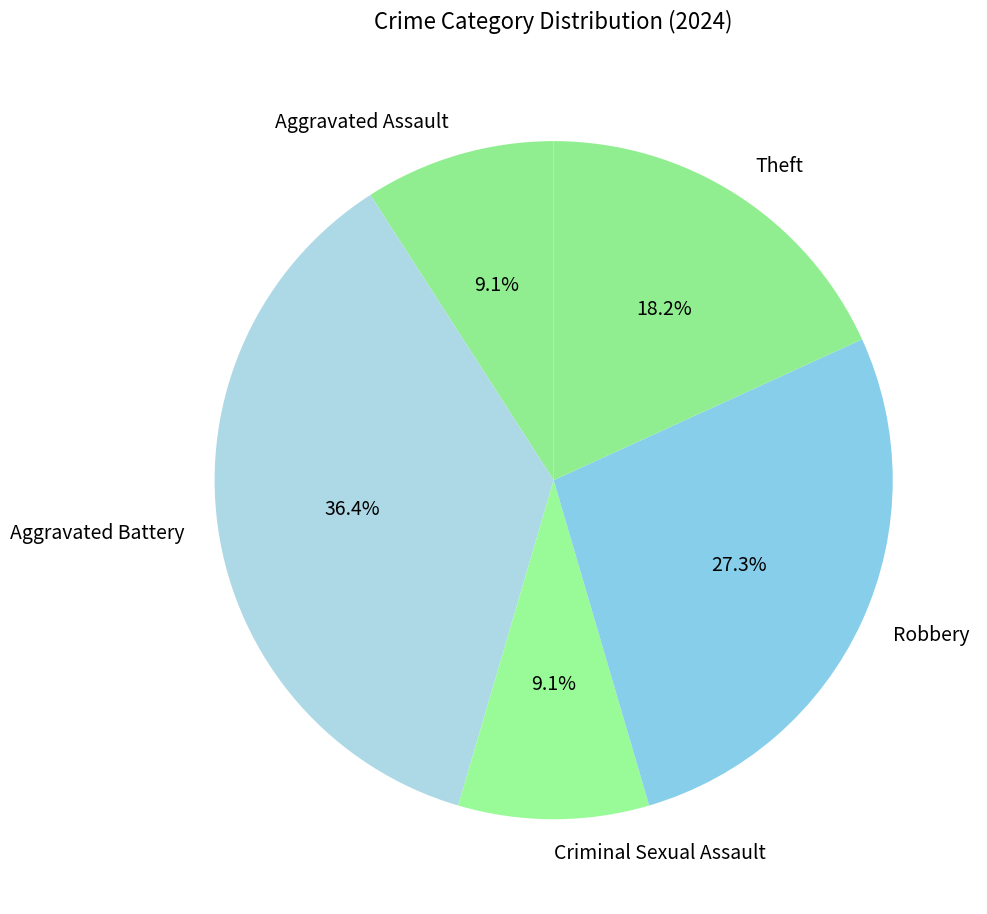

To the nearest percent, what percentage of the pie is Theft?

18%